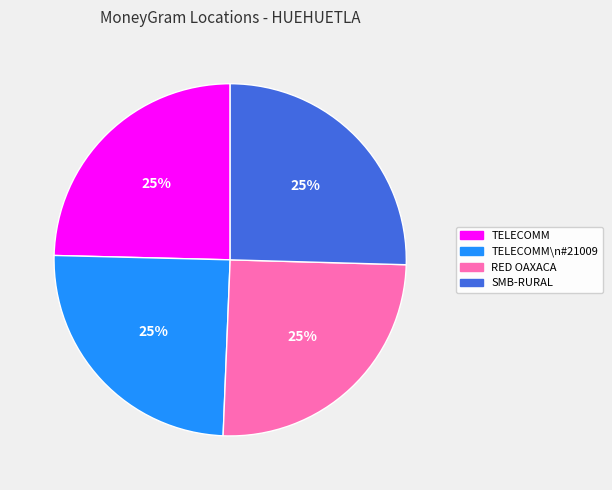

Is there any slice that represents more than half of the pie?

No